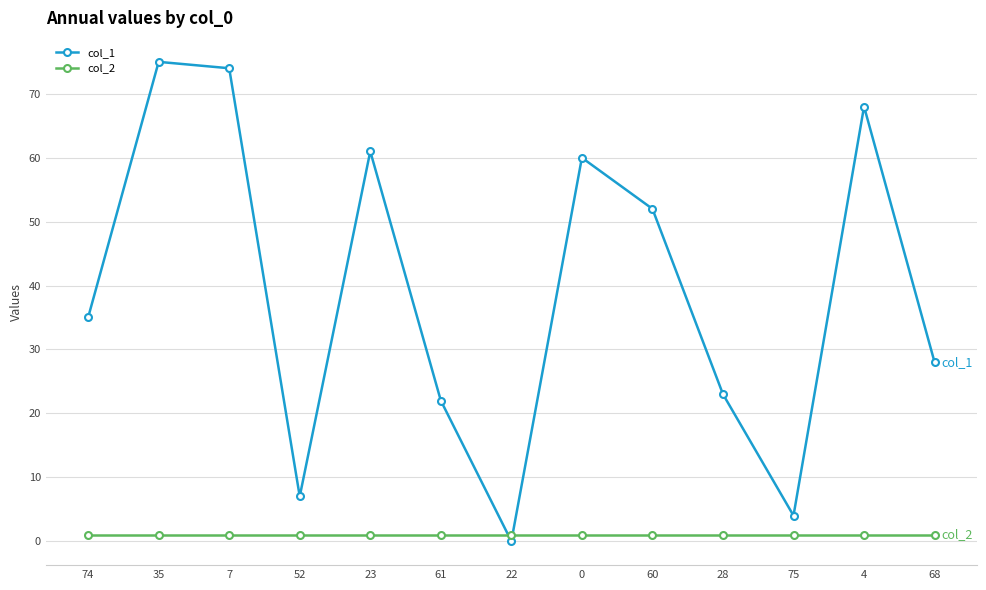

What is the sum of the col_1 values at 68 and 61?

50